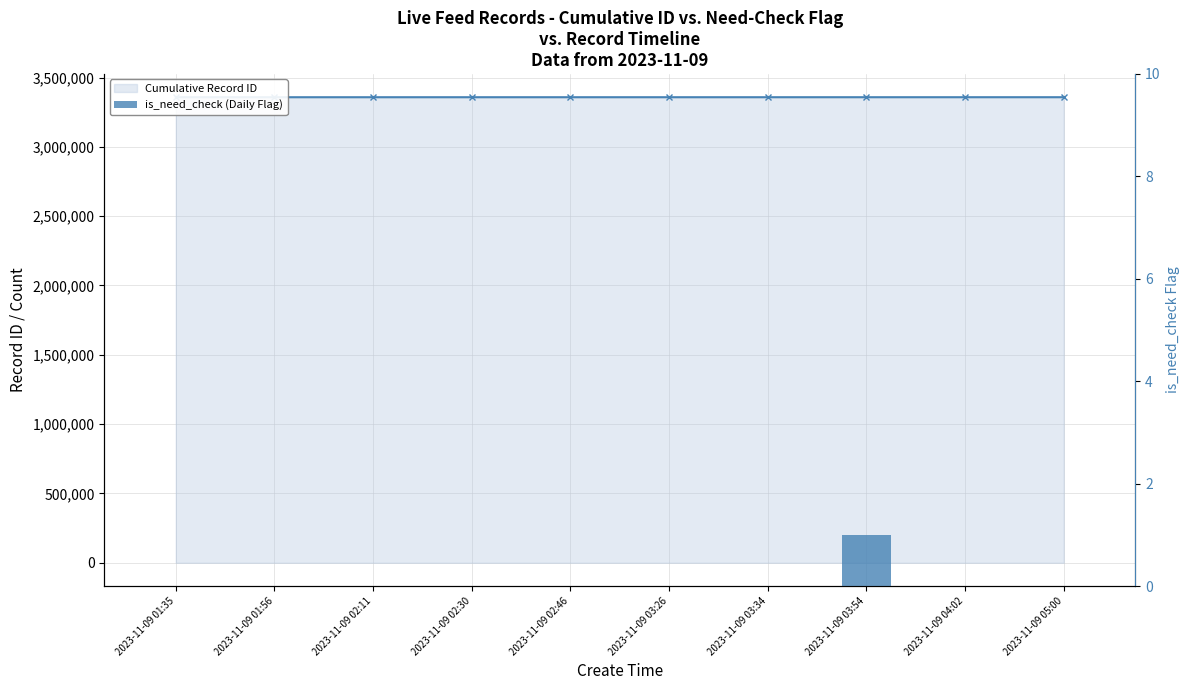

At which category is the sum across all series the highest?

2023-11-09 05:00